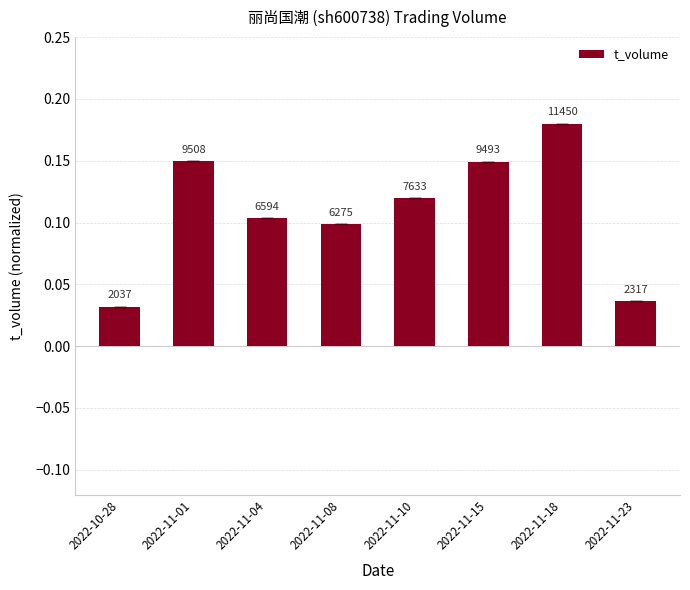

Which category has the lowest value across all series?

2022-10-28